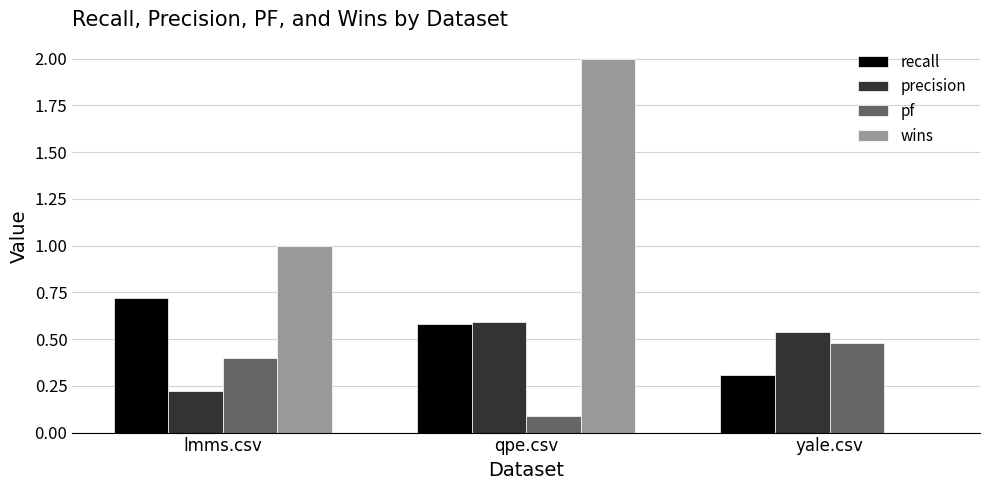

How many series are shown in this chart?

4